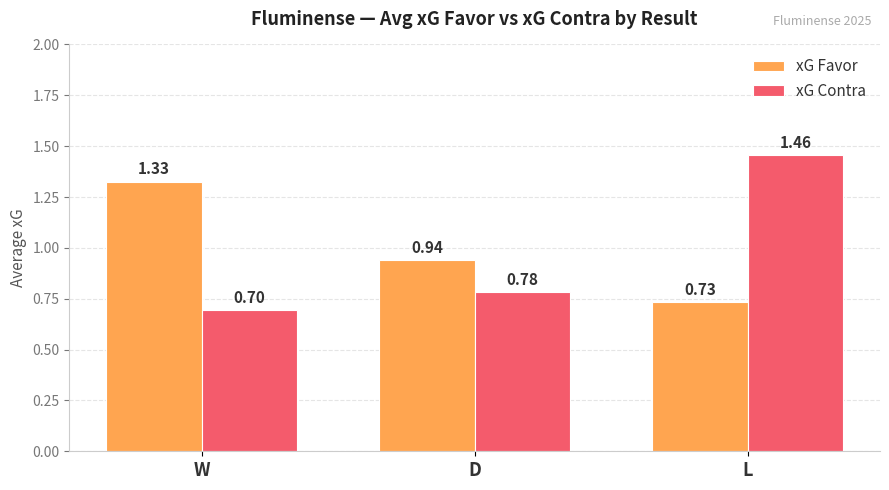

At which label does xG Contra reach its minimum?

W